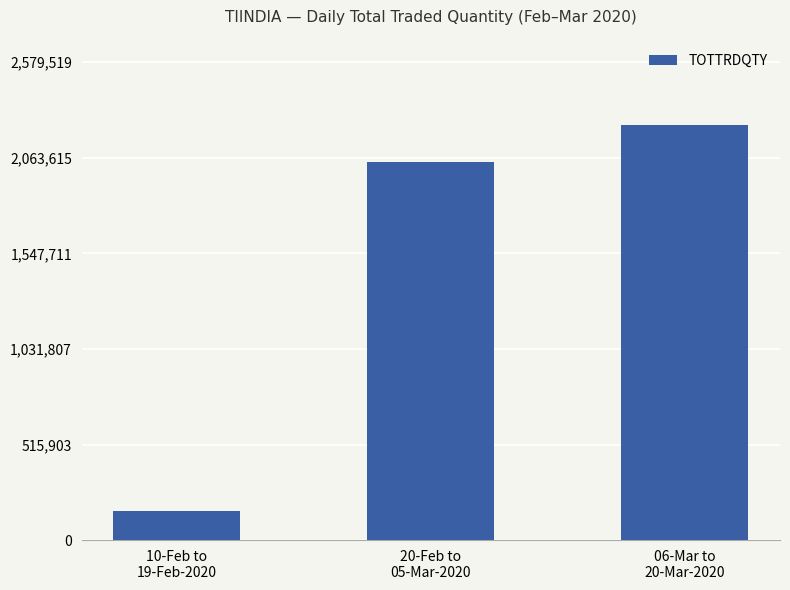

Reading left to right, list all the values displayed in this chart.

10-Feb to
19-Feb-2020=157182	20-Feb to
05-Mar-2020=2043251	06-Mar to
20-Mar-2020=2243060